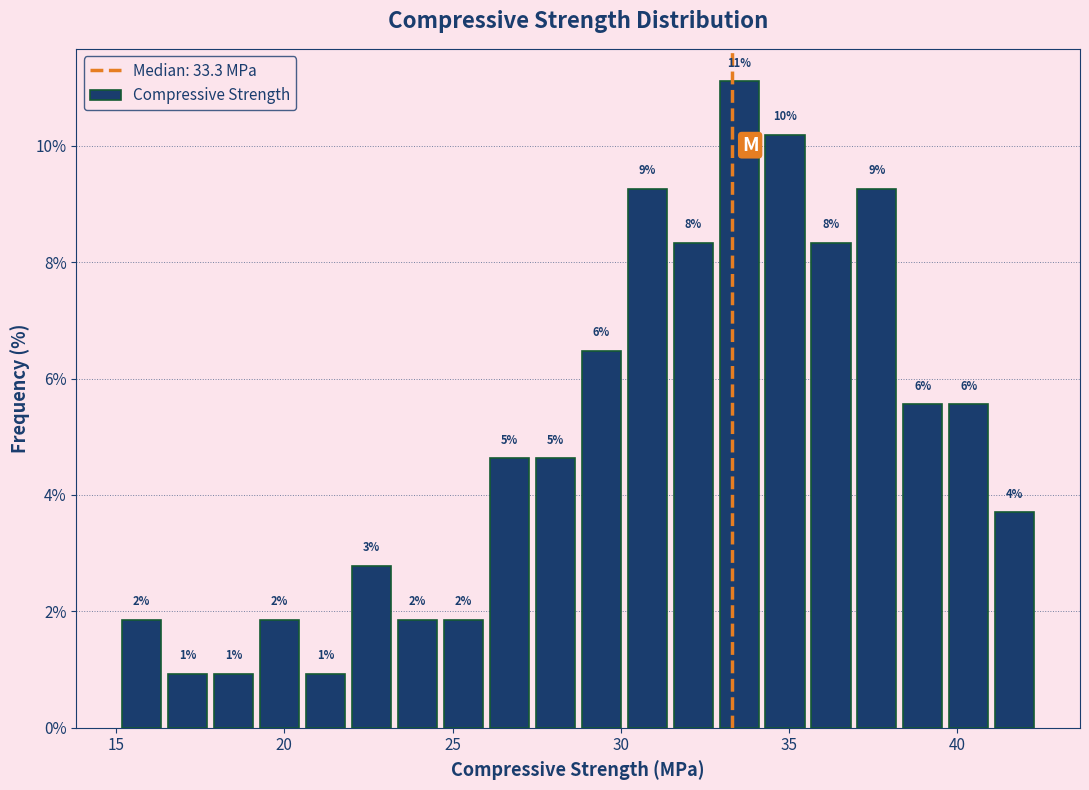

Read against the x-axis, roughly where is the centre of the tallest bar?

33.5